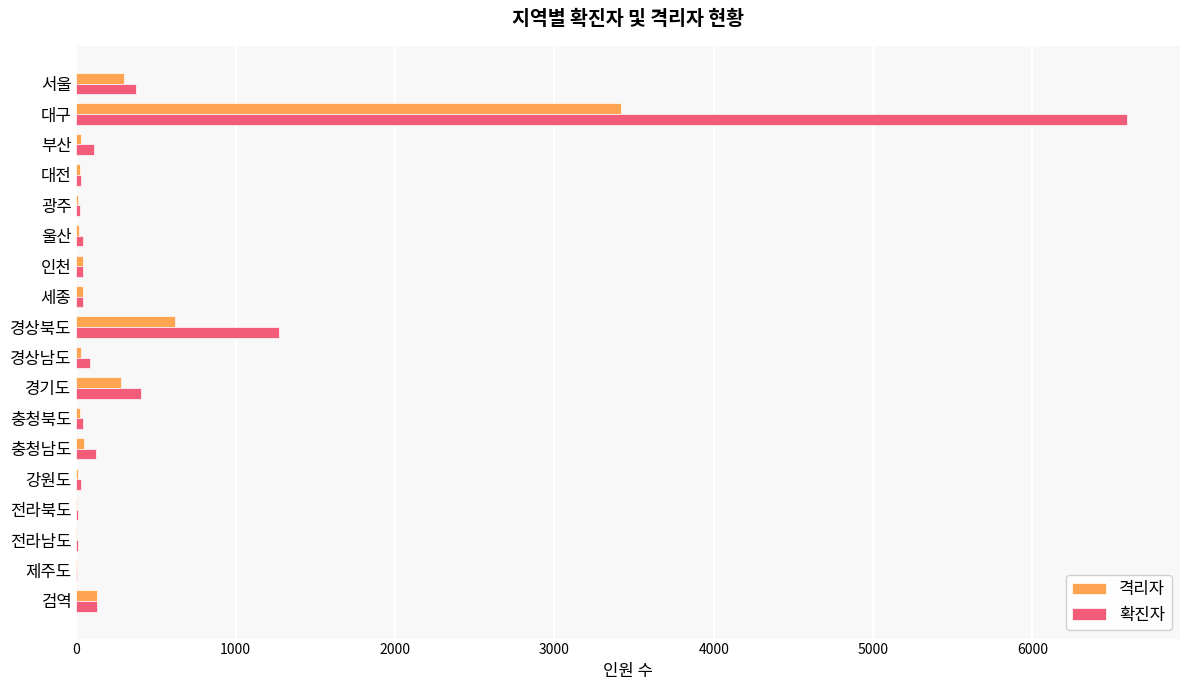

What are all the series names shown in the legend?

격리자, 확진자